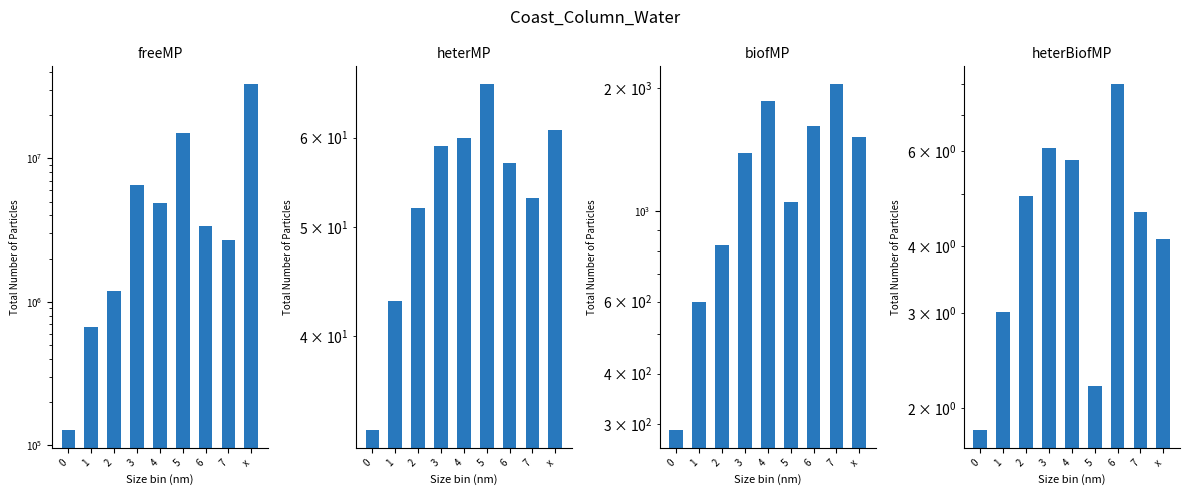

At how many categories does at least one series exceed 31434439?

1